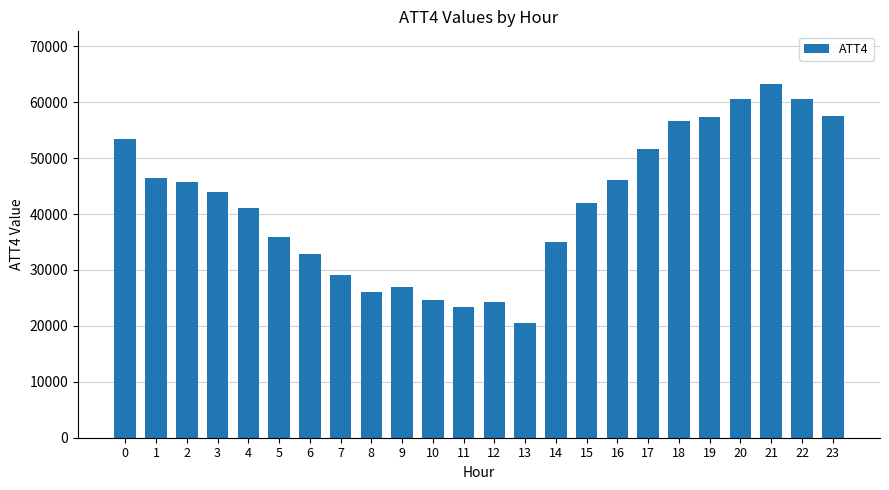

Where is the data nearest to the value 41900?

15